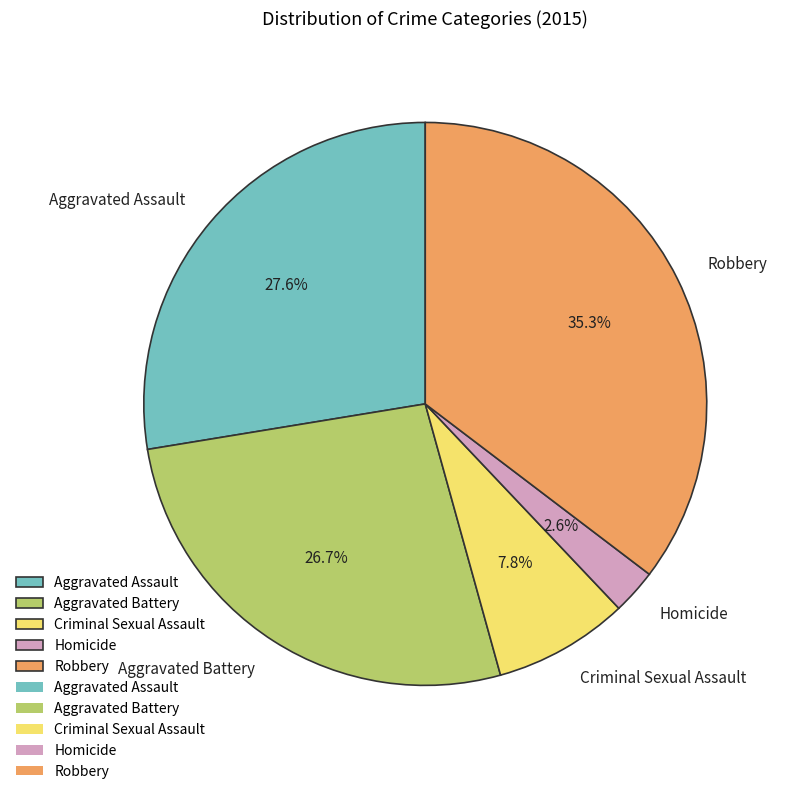

How many segments does this pie chart have?

5